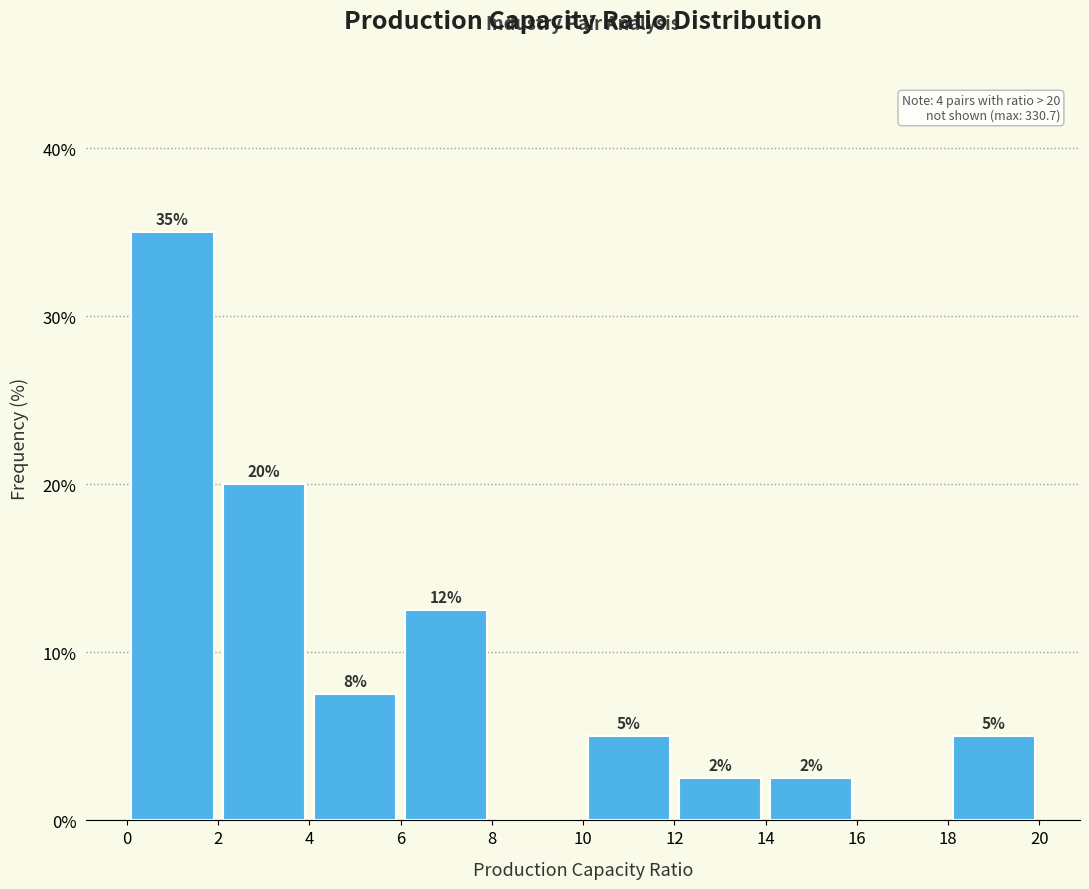

Which range on the x-axis has the tallest bar?

0 to 2